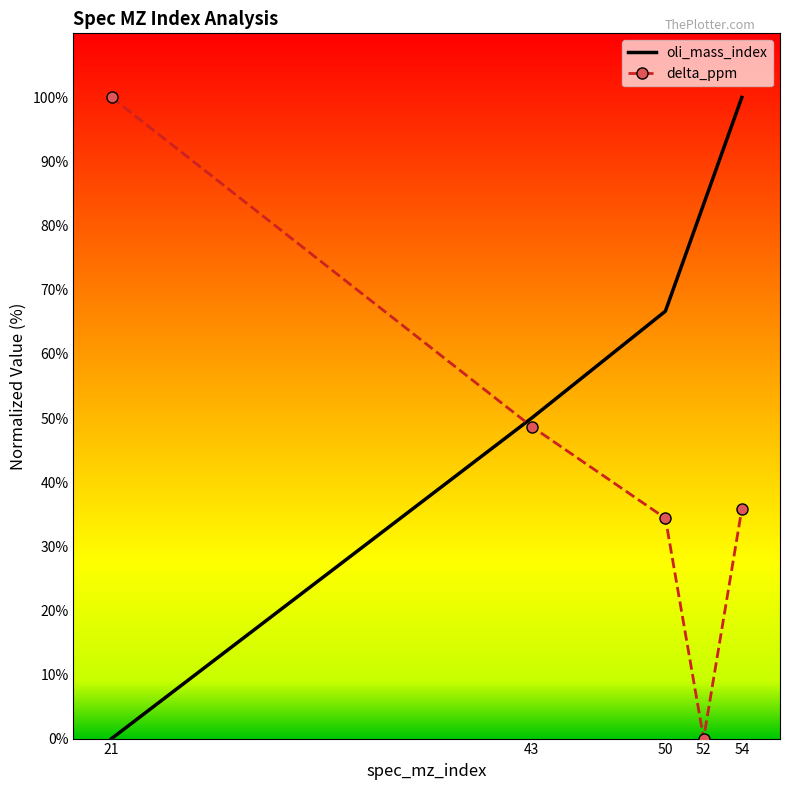

How many values in the oli_mass_index series are below 66?

2